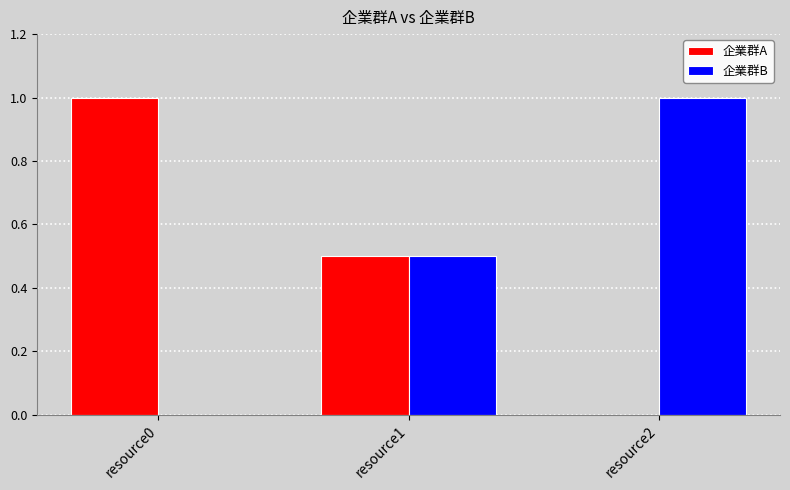

At which label is 企業群A closest to 0?

resource2